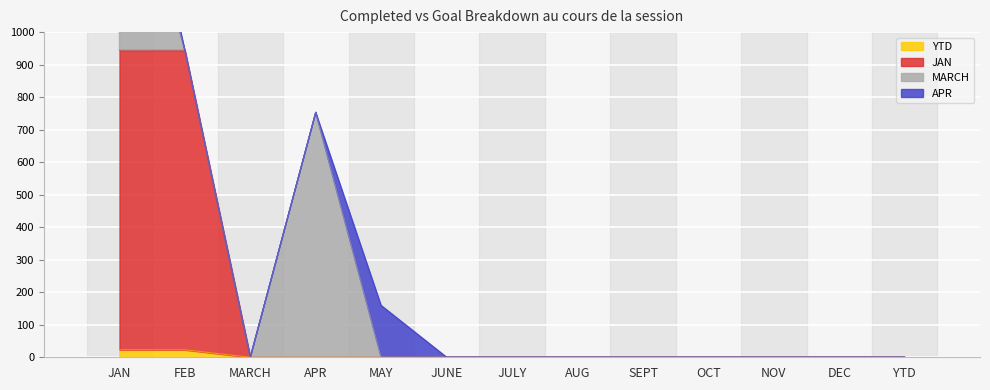

True or false: YTD has a value of 0 at JUNE.

True